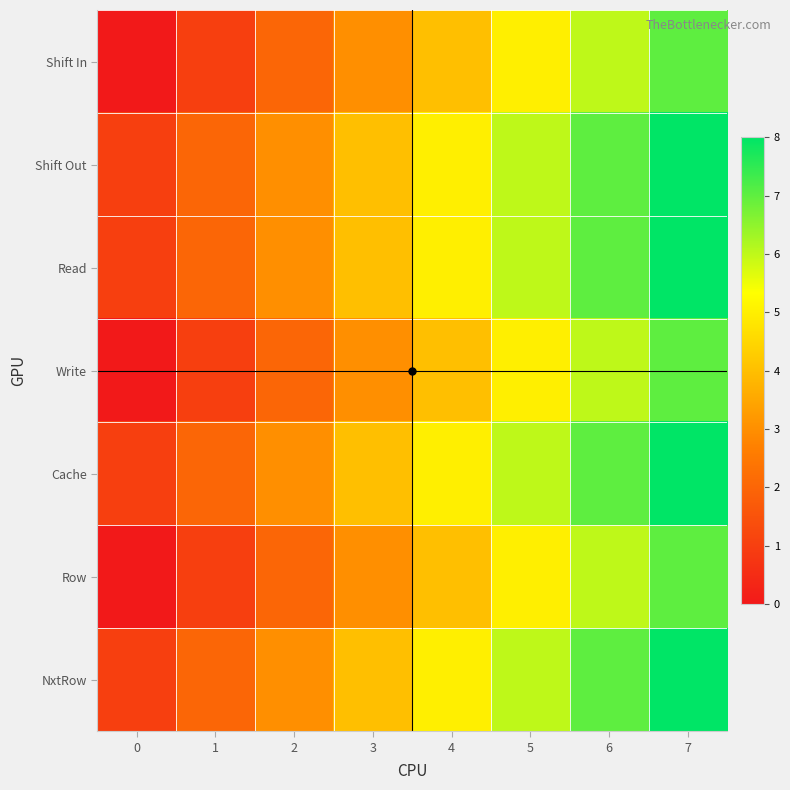

Count the number of categories in the chart.

8